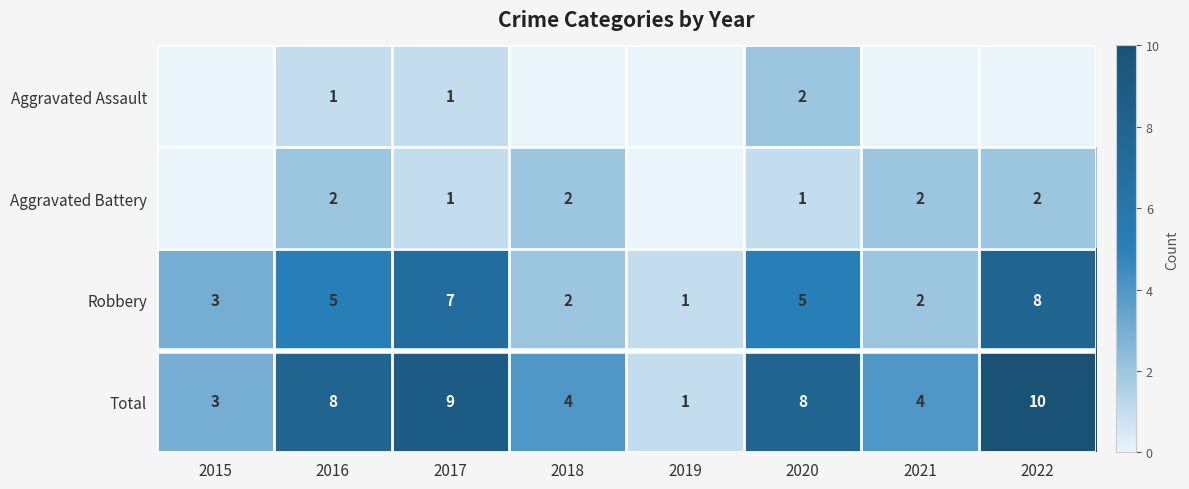

The value of Robbery at 2019 is 2. True or false?

False